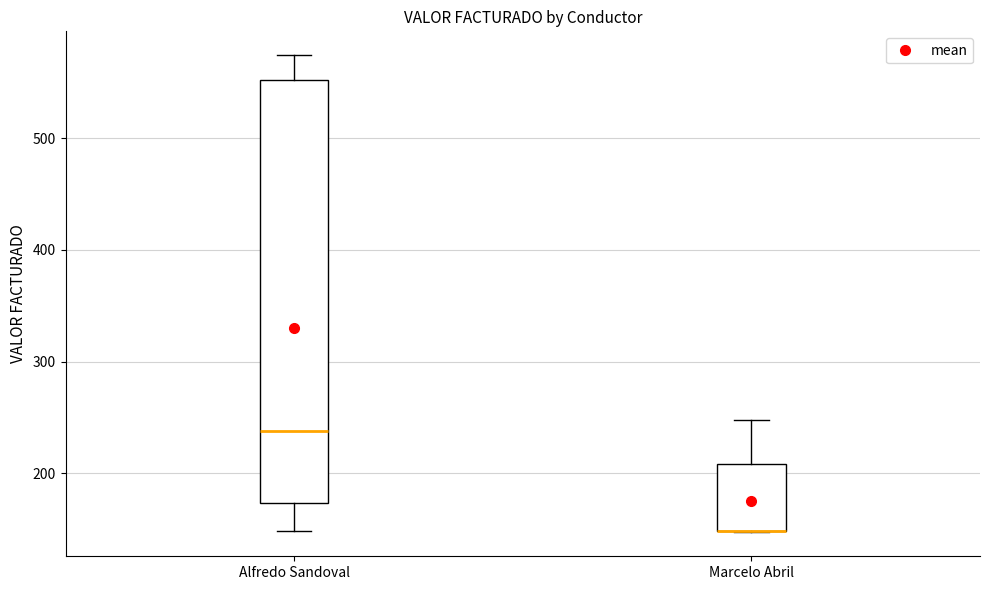

Reading left to right, transcribe this box plot: for each box, give where its median line is, the range the box spans, and where its two whiskers end, as read against the y-axis. The values are not printed on the chart, so give them approximately, as read against the axis.

Alfredo Sandoval: median 240, box 170 to 550, whiskers 150 to 570
Marcelo Abril: median 150 (drawn on the box's lower edge), box 150 to 210, whiskers 150 to 250